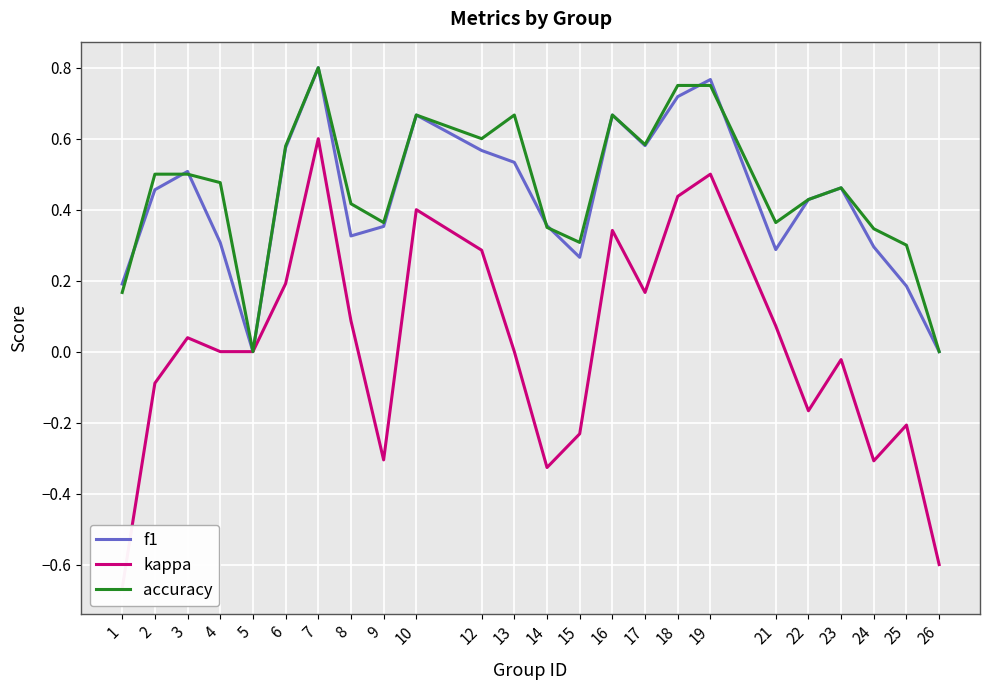

What is the difference between the highest and lowest values at 12?

0.3